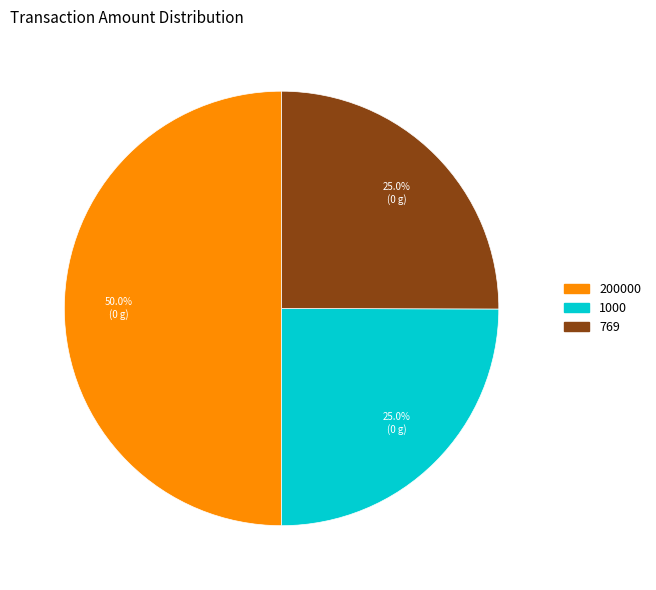

Approximately how many times larger is the value at 1000 compared to 200000?

0.5